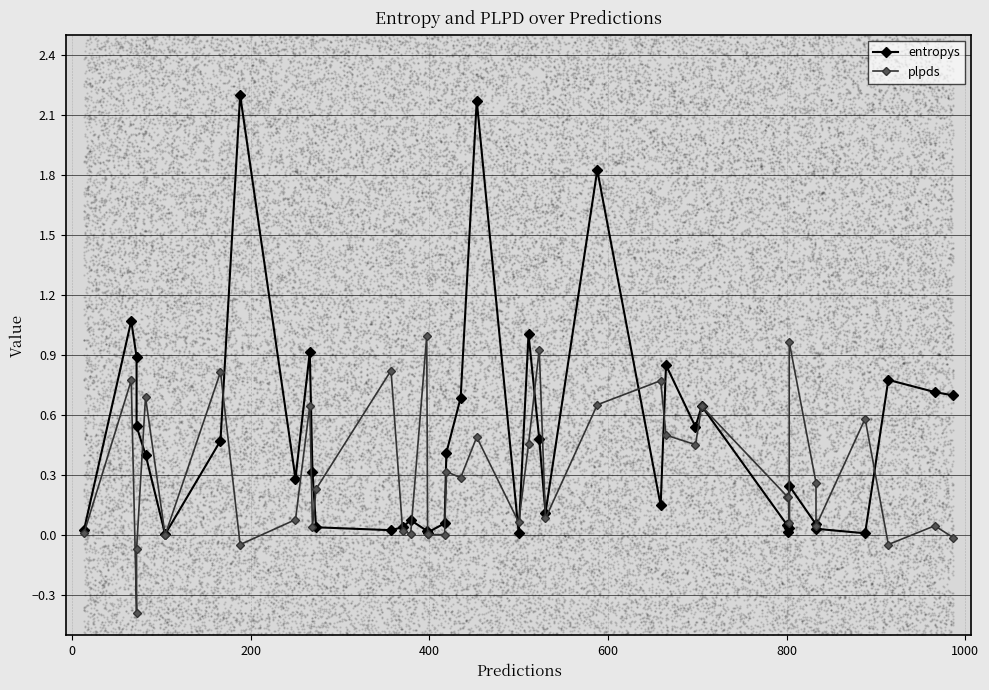

Is the value of plpds at 0 greater than the value of entropys at 15?

Yes